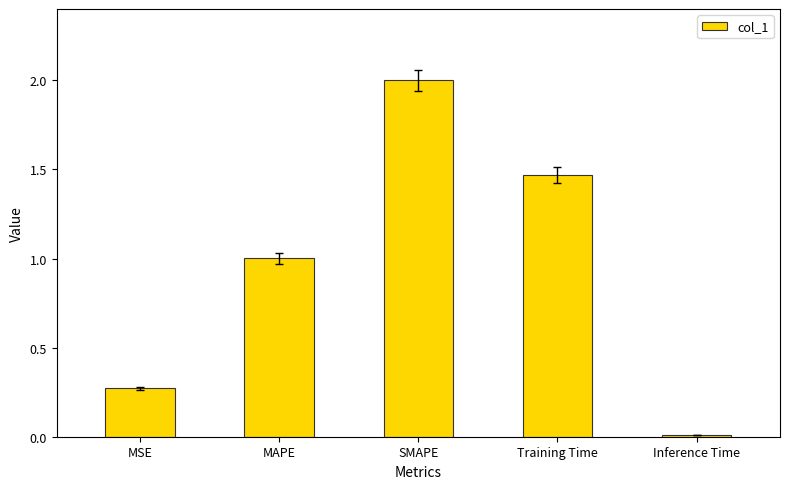

Does the chart contain stacked bars?

No